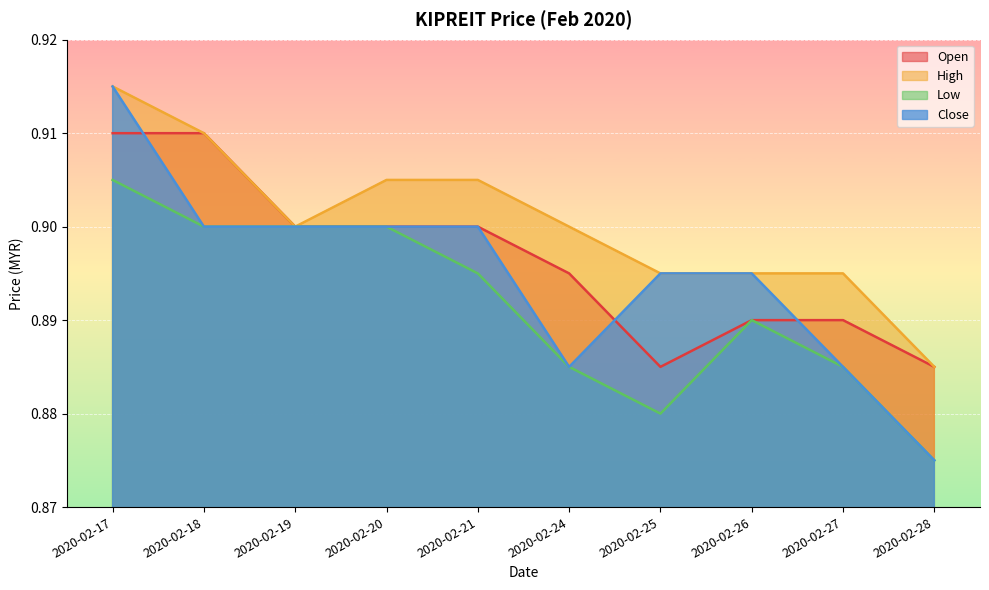

How many lines are shown in the chart?

4